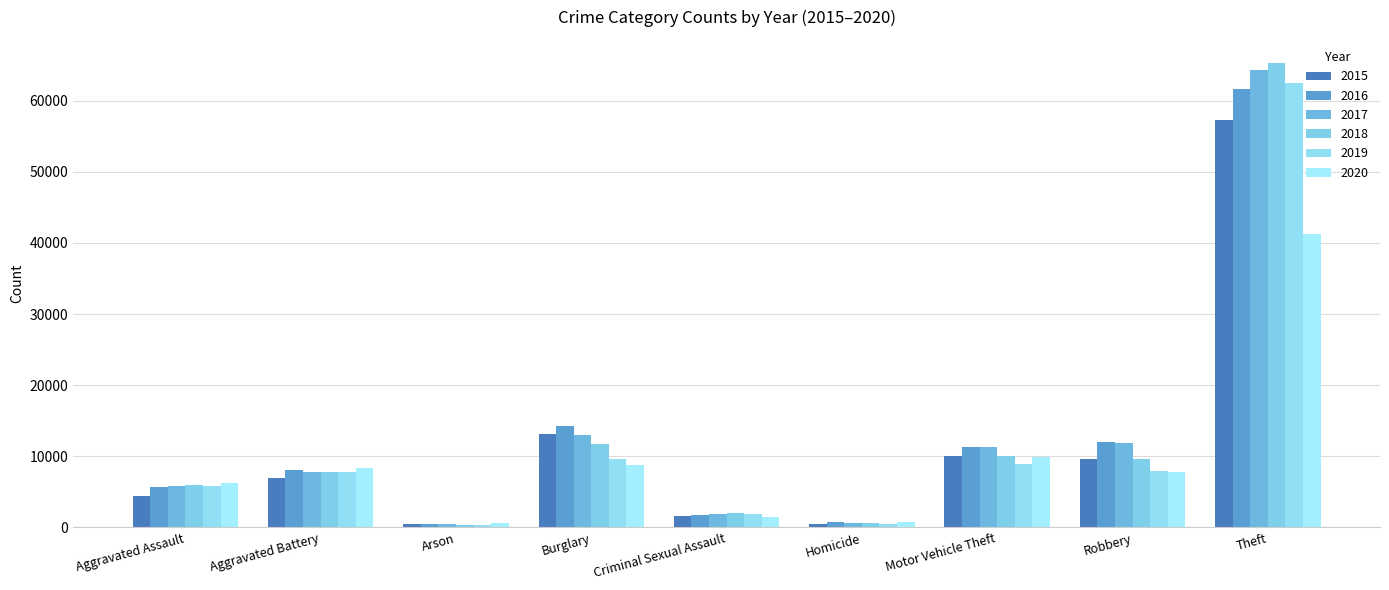

How many bars are there in total?

54